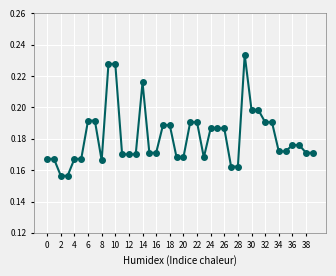

What is the sum of all values?

7.3